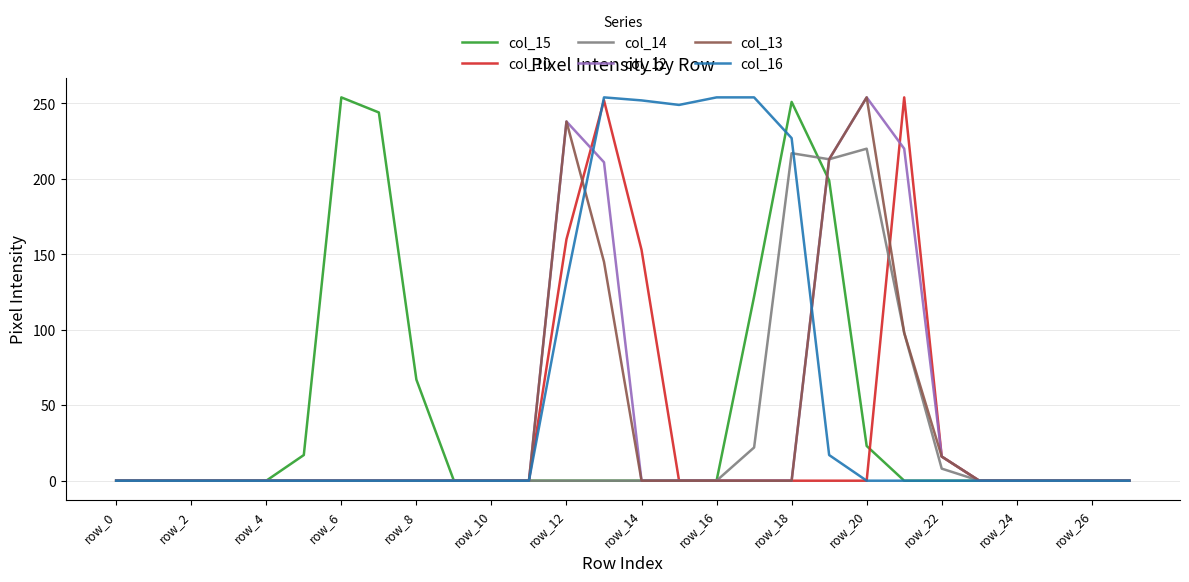

Does the chart have visible grid lines?

Yes